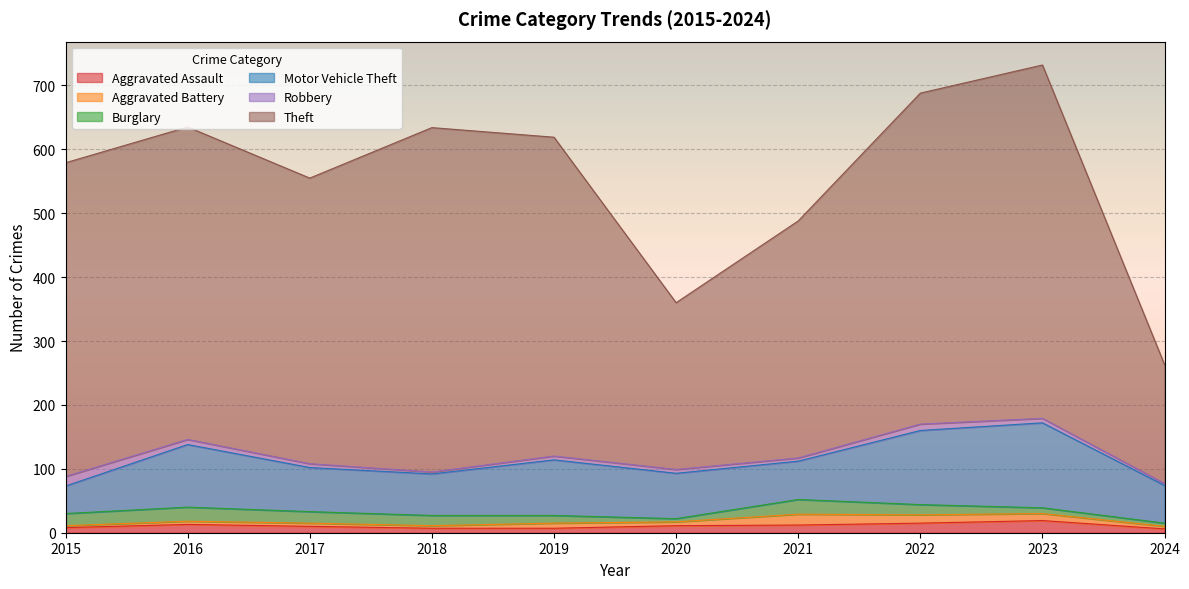

The value of Aggravated Assault at 2019 is 7. True or false?

True